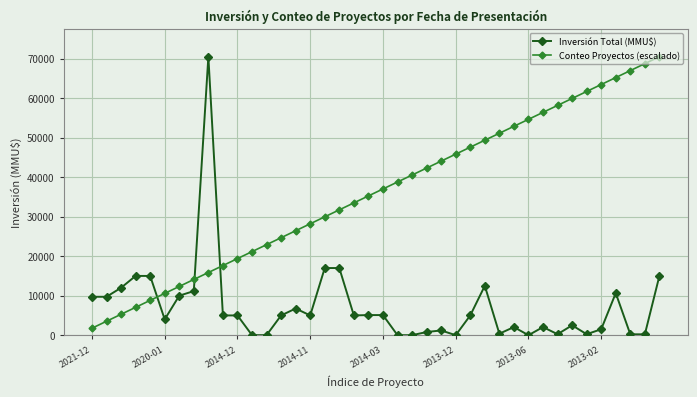

True or false: Conteo Proyectos (escalado) has more than 2 points higher than both neighbors.

False